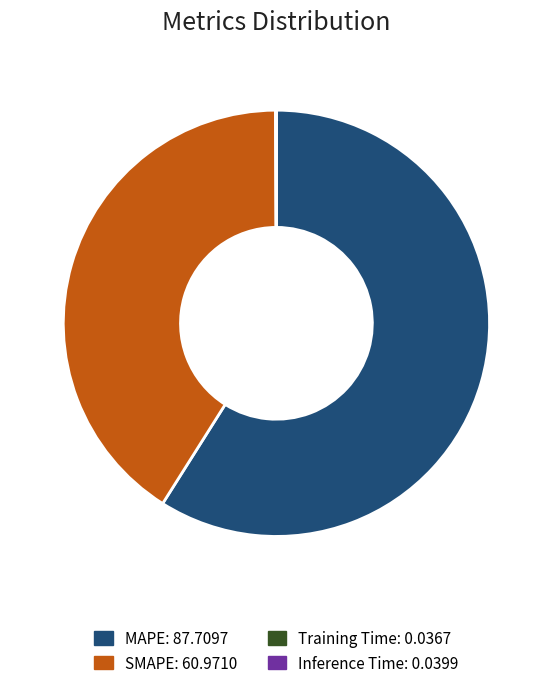

True or false: MAPE accounts for 59% of the total.

True